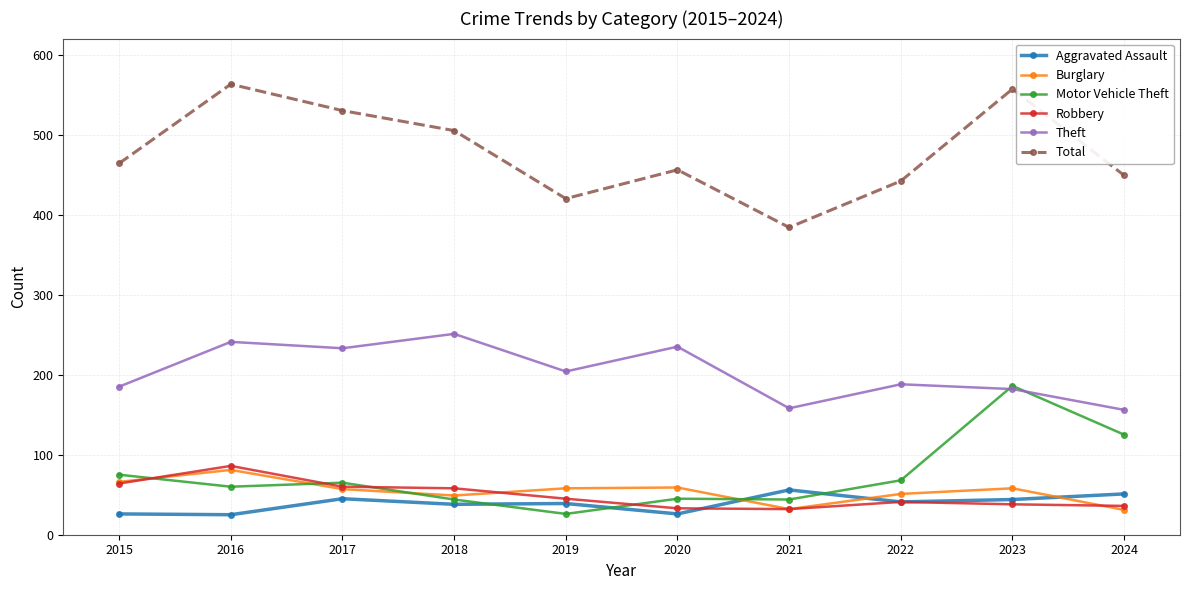

True or false: Robbery has a value of 41 at 2022.

True